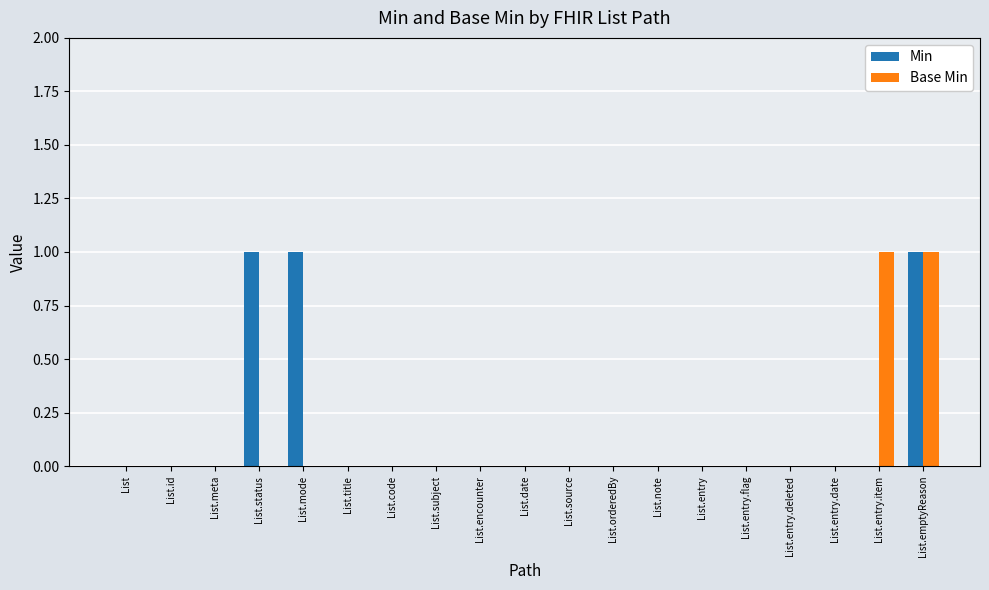

True or false: Min has a value of -1 at List.meta.

False